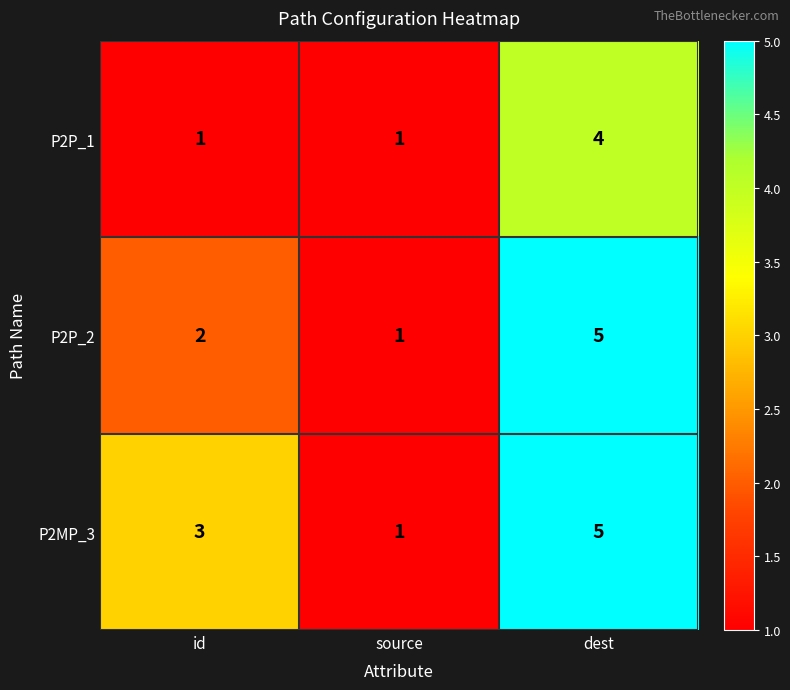

Reading right to left, what are all the values shown in this chart?

P2P_1: 4	1	1
P2P_2: 5	1	2
P2MP_3: 5	1	3